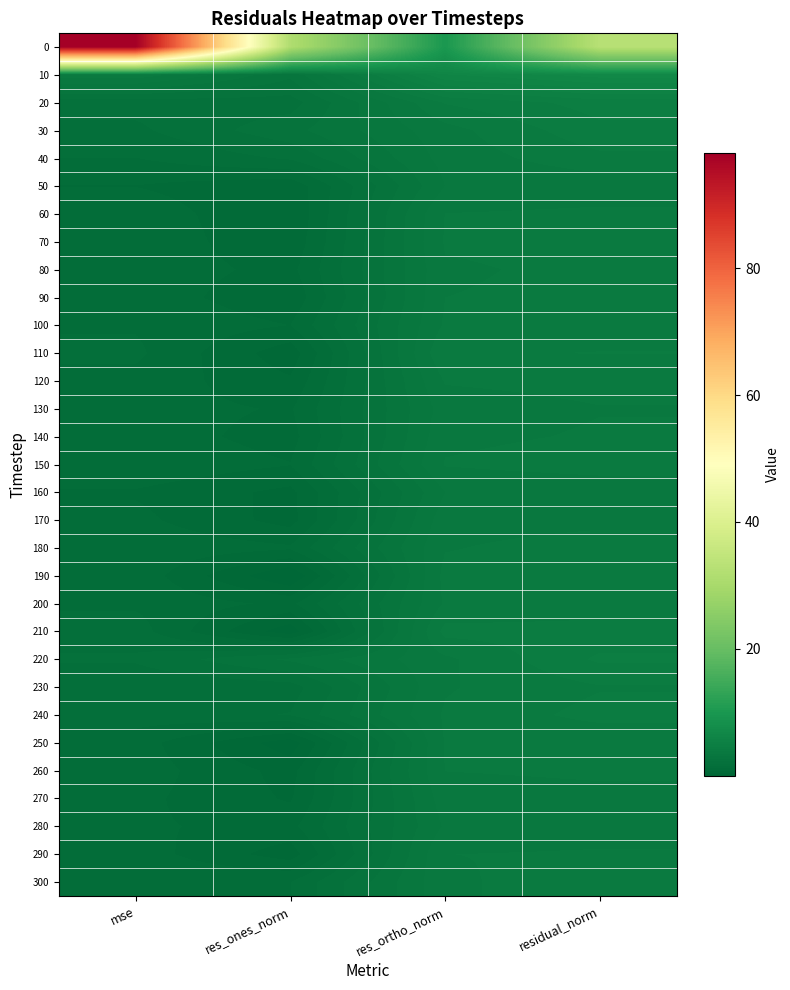

Reading left to right, extract all data points from this chart.

0: mse=98.1	res_ones_norm=31.3	res_ortho_norm=10.0	residual_norm=32.8
10: mse=4.1	res_ones_norm=2.8	res_ortho_norm=6.1	residual_norm=6.8
20: mse=2.1	res_ones_norm=2.2	res_ortho_norm=4.3	residual_norm=4.8
30: mse=1.9	res_ones_norm=2.6	res_ortho_norm=3.7	residual_norm=4.5
40: mse=1.6	res_ones_norm=2.0	res_ortho_norm=3.6	residual_norm=4.1
50: mse=1.2	res_ones_norm=0.9	res_ortho_norm=3.5	residual_norm=3.6
60: mse=1.4	res_ones_norm=0.8	res_ortho_norm=3.9	residual_norm=4.0
70: mse=1.5	res_ones_norm=0.9	res_ortho_norm=3.9	residual_norm=4.0
80: mse=1.4	res_ones_norm=1.1	res_ortho_norm=3.8	residual_norm=4.0
90: mse=1.4	res_ones_norm=0.9	res_ortho_norm=3.9	residual_norm=4.0
100: mse=1.5	res_ones_norm=1.2	res_ortho_norm=3.9	residual_norm=4.1
110: mse=1.7	res_ones_norm=0.6	res_ortho_norm=4.2	residual_norm=4.3
120: mse=1.5	res_ones_norm=0.9	res_ortho_norm=3.9	residual_norm=4.0
130: mse=1.3	res_ones_norm=1.1	res_ortho_norm=3.7	residual_norm=3.9
140: mse=1.4	res_ones_norm=1.0	res_ortho_norm=3.8	residual_norm=3.9
150: mse=1.5	res_ones_norm=1.2	res_ortho_norm=3.9	residual_norm=4.1
160: mse=1.1	res_ones_norm=0.7	res_ortho_norm=3.5	residual_norm=3.6
170: mse=1.3	res_ones_norm=0.7	res_ortho_norm=3.7	residual_norm=3.8
180: mse=1.5	res_ones_norm=1.3	res_ortho_norm=3.8	residual_norm=4.0
190: mse=1.5	res_ones_norm=0.0	res_ortho_norm=4.0	residual_norm=4.0
200: mse=1.5	res_ones_norm=1.1	res_ortho_norm=3.9	residual_norm=4.1
210: mse=1.8	res_ones_norm=0.2	res_ortho_norm=4.4	residual_norm=4.4
220: mse=2.0	res_ones_norm=2.8	res_ortho_norm=3.8	residual_norm=4.7
230: mse=1.6	res_ones_norm=1.8	res_ortho_norm=3.8	residual_norm=4.2
240: mse=1.8	res_ones_norm=2.0	res_ortho_norm=3.9	residual_norm=4.4
250: mse=1.4	res_ones_norm=0.2	res_ortho_norm=3.9	residual_norm=3.9
260: mse=1.4	res_ones_norm=0.7	res_ortho_norm=3.9	residual_norm=3.9
270: mse=1.3	res_ones_norm=0.8	res_ortho_norm=3.7	residual_norm=3.8
280: mse=1.2	res_ones_norm=1.1	res_ortho_norm=3.5	residual_norm=3.7
290: mse=1.4	res_ones_norm=0.6	res_ortho_norm=3.9	residual_norm=3.9
300: mse=1.5	res_ones_norm=1.6	res_ortho_norm=3.8	residual_norm=4.1